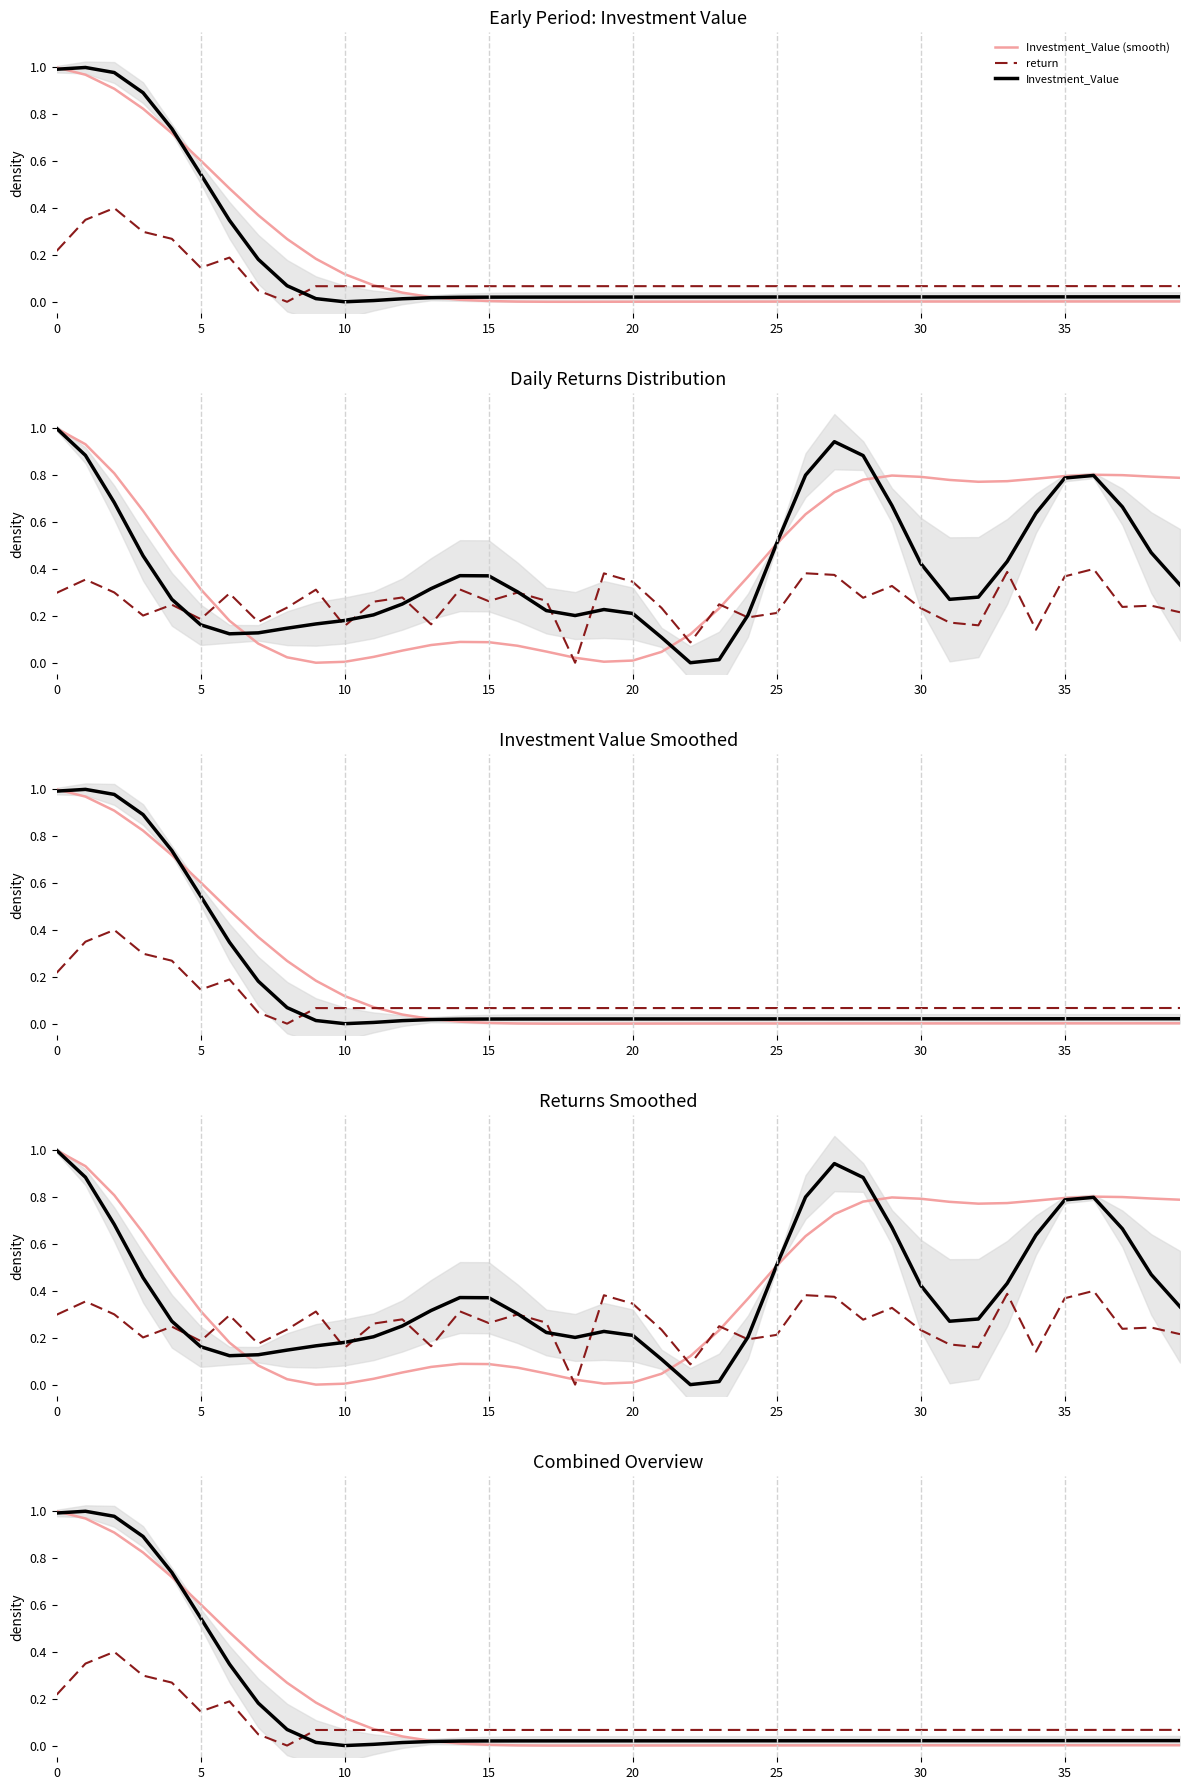

How many series are shown in this chart?

3